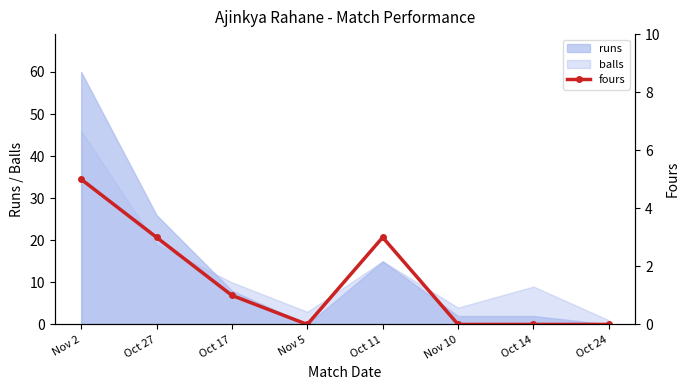

Where is runs nearest to the value 30?

Oct 27